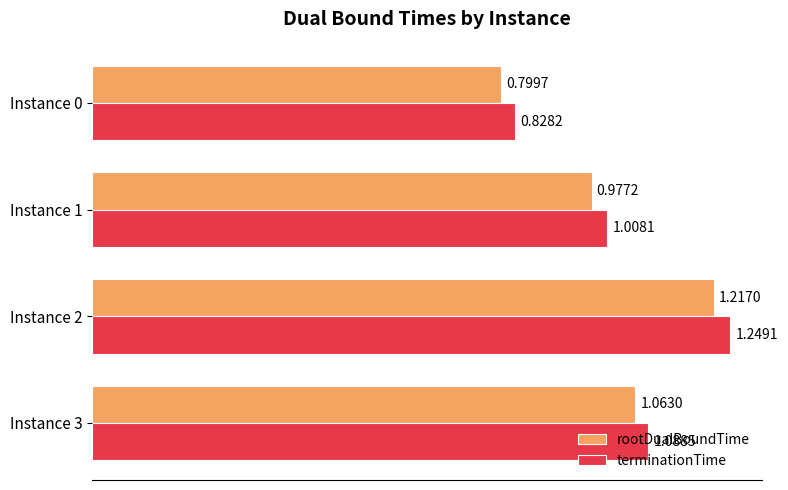

What are all the series names shown in the legend?

rootDualBoundTime, terminationTime